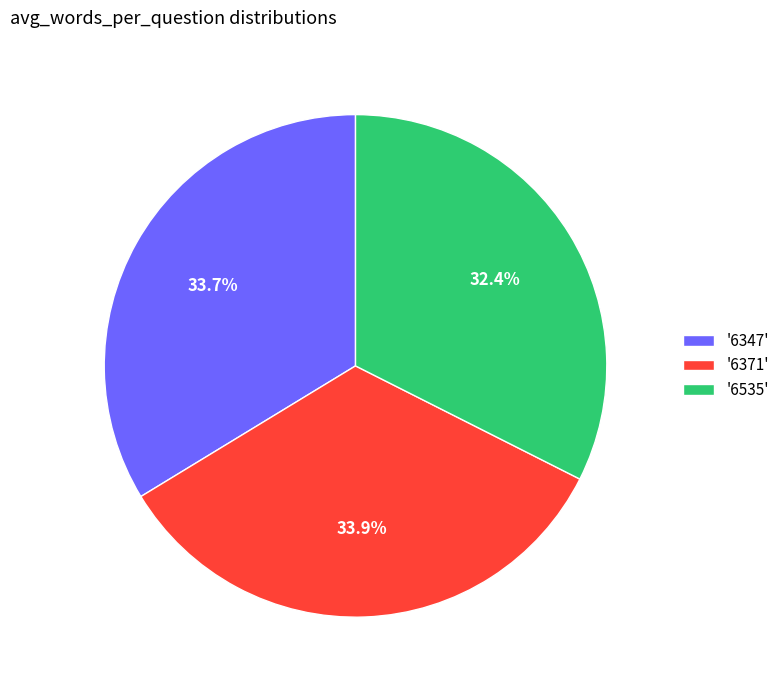

How many segments does this pie chart have?

3